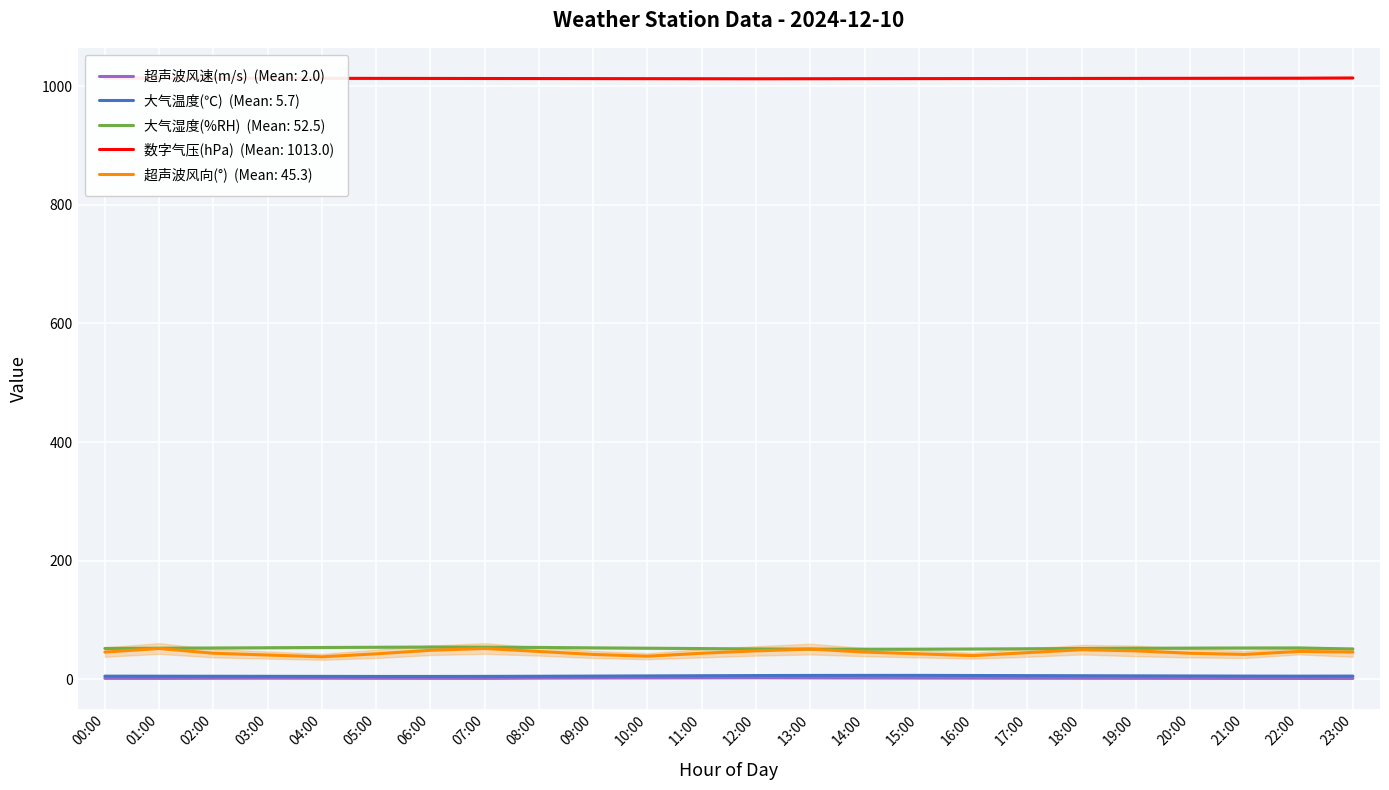

True or false: 超声波风速(m/s) and 超声波风向(°) cross at least once.

False